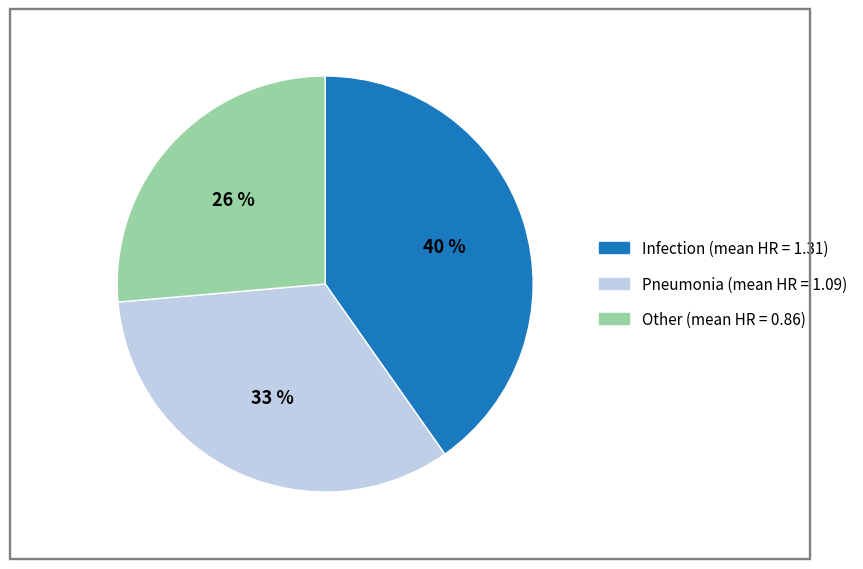

Is the sum of Other and Infection greater than half?

Yes